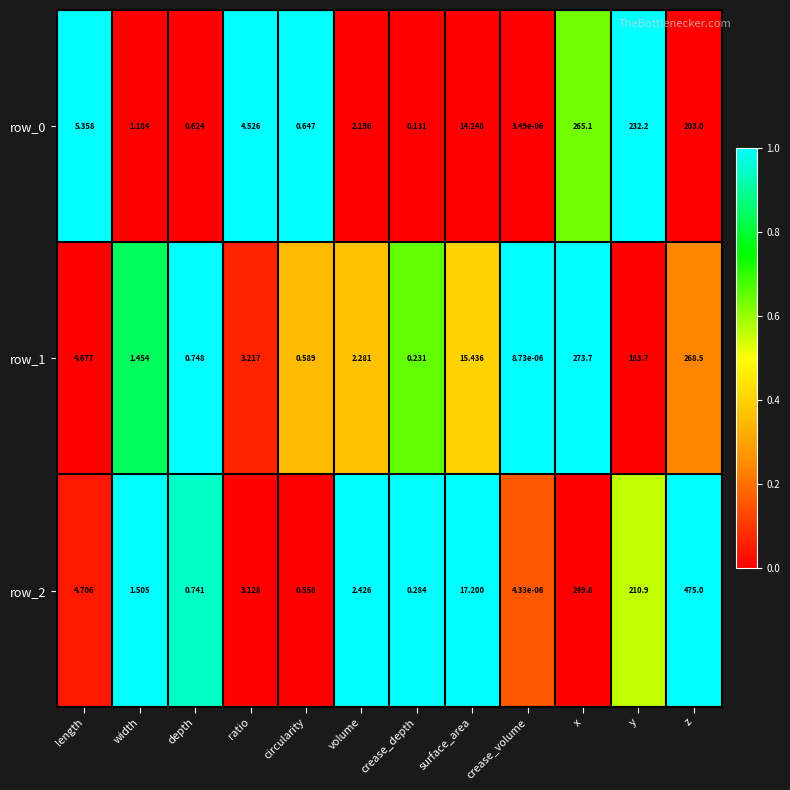

At how many categories does at least one series exceed 0?

12